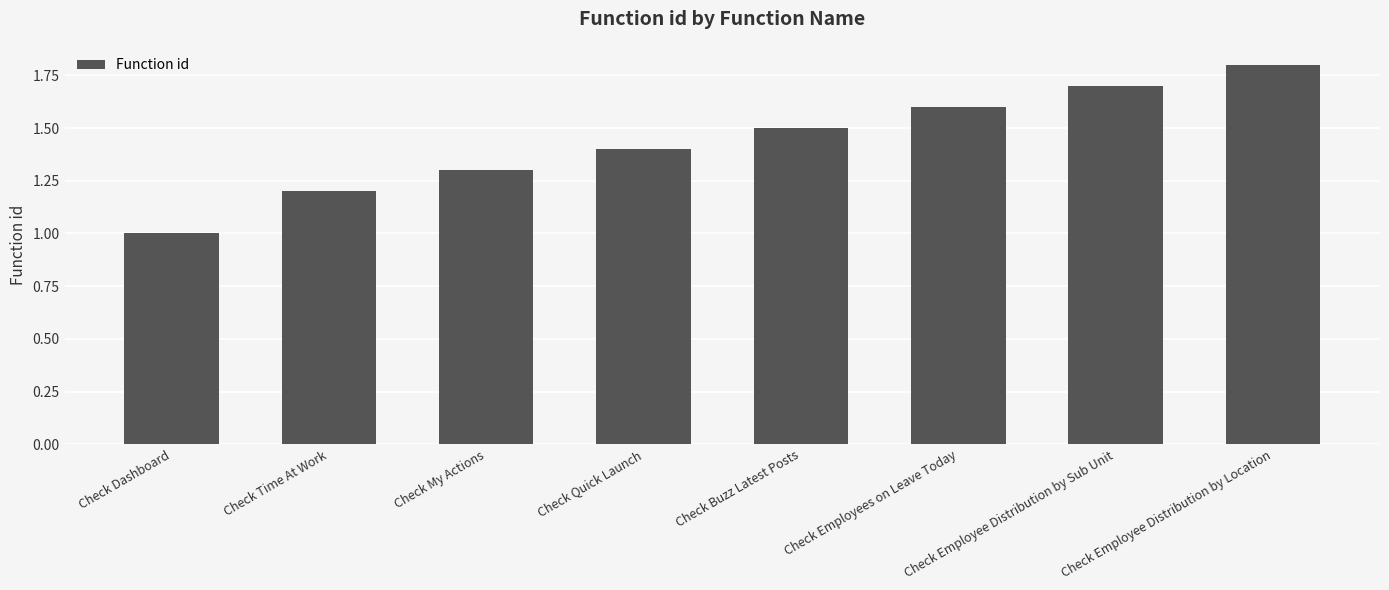

The chart shows a value of 1.0 at Check Dashboard. True or false?

True